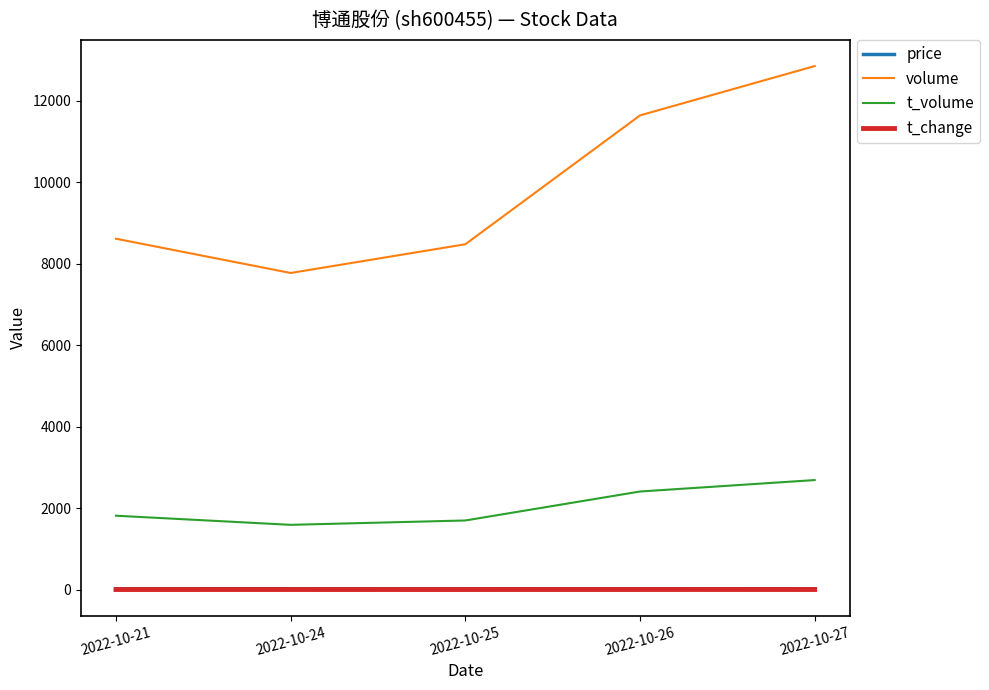

What is the greatest value displayed?

12850.0